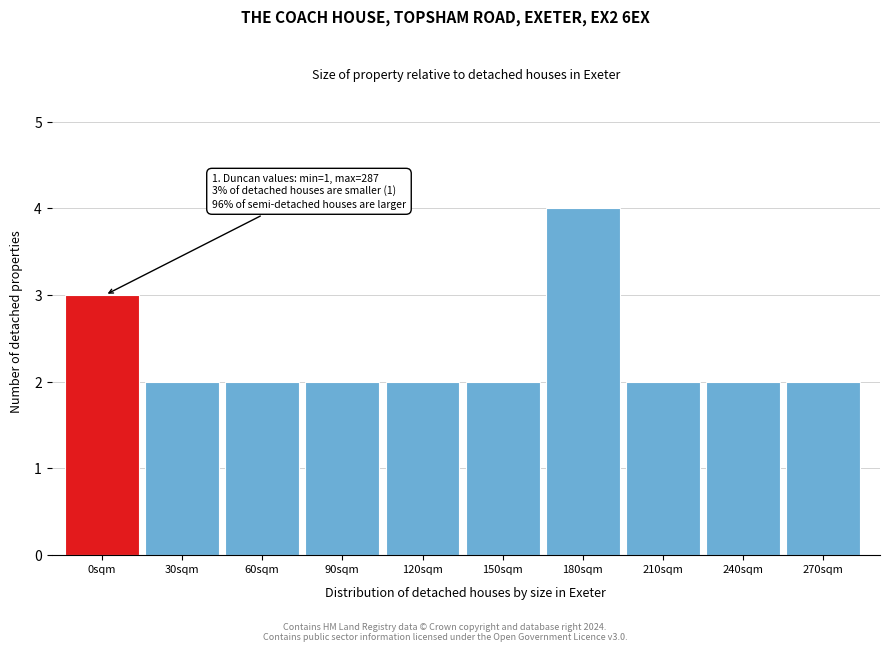

Reading left to right, list all the values displayed in this chart.

3	2	2	2	2	2	4	2	2	2